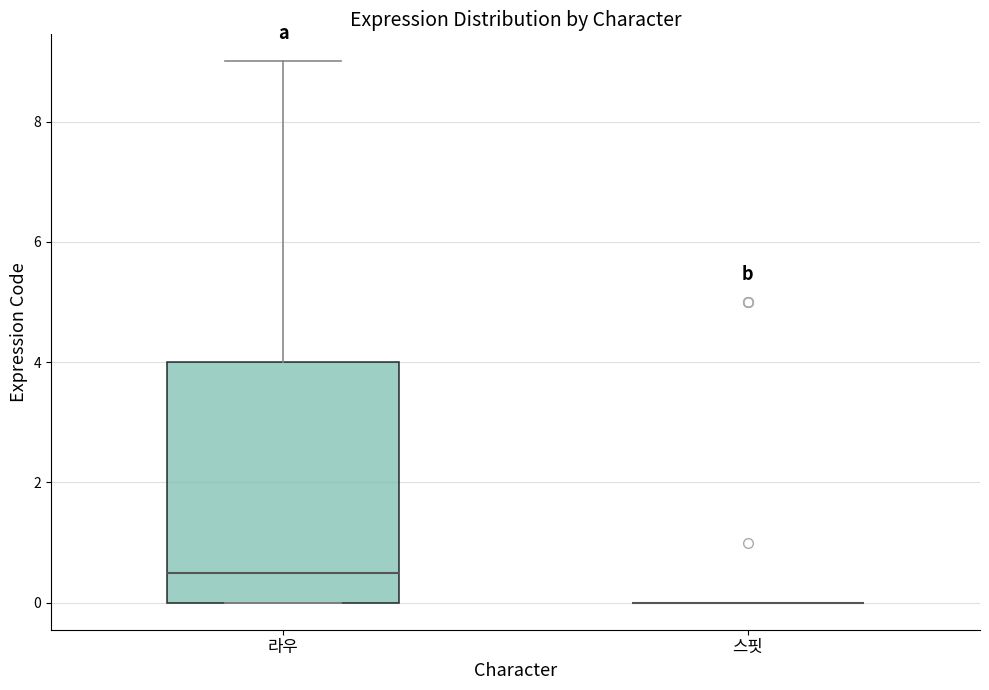

Reading left to right, transcribe this box plot: for each box, give where its median line is, the range the box spans, and where its two whiskers end, as read against the y-axis. The values are not printed on the chart, so give them approximately, as read against the axis.

라우: median 0.6, box 0.0 to 4.0, whiskers 0.0 to 9.0
스핏: box collapsed to a line at 0.0, whiskers 0.0 to 0.0